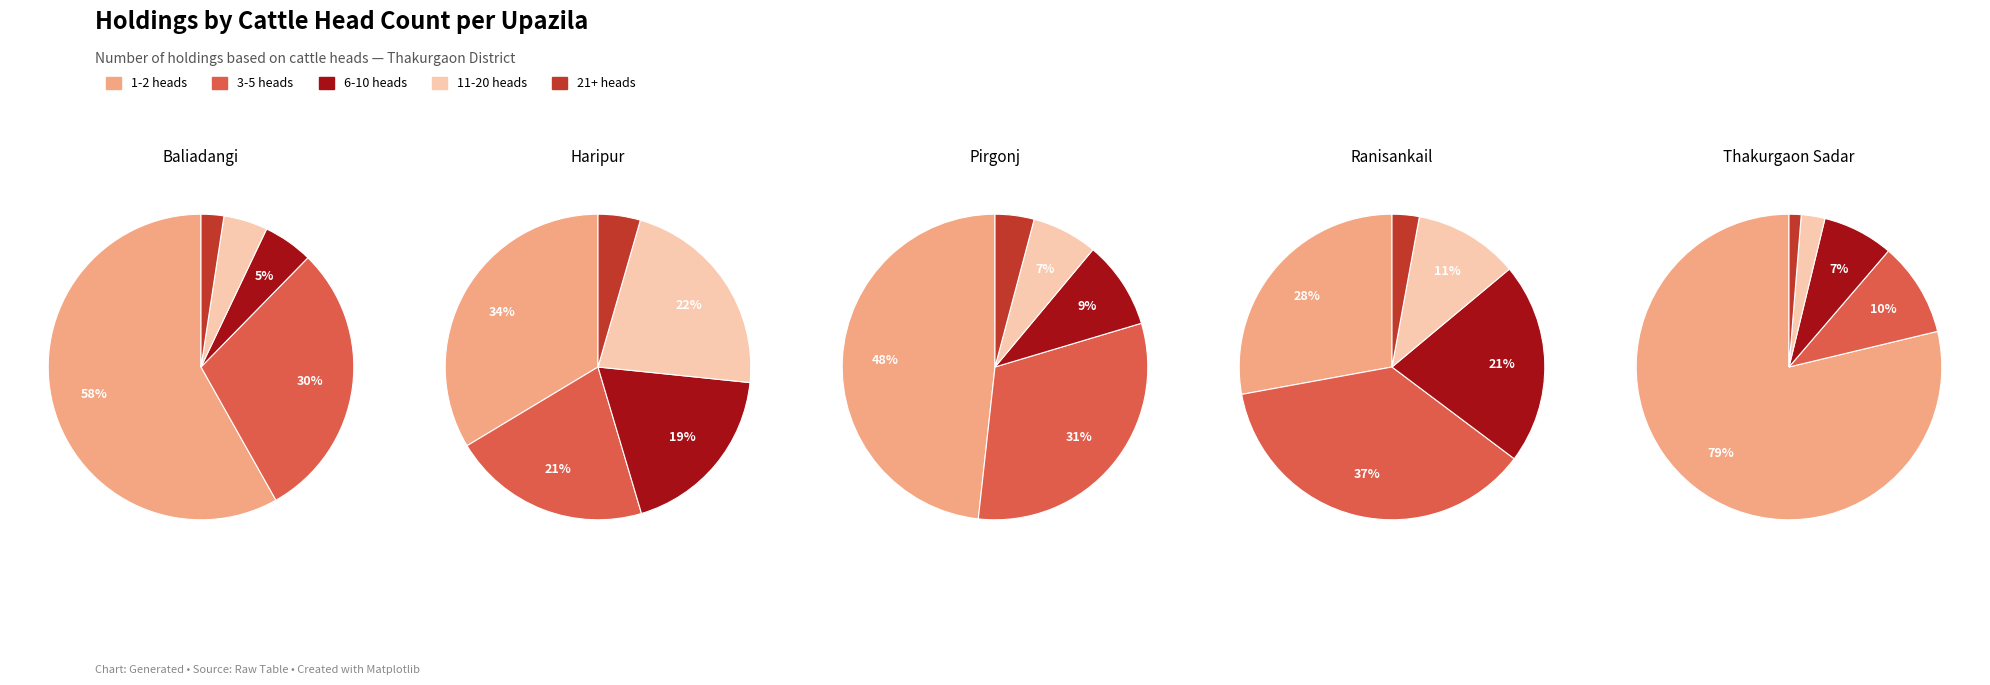

How many slices are in this pie chart?

5